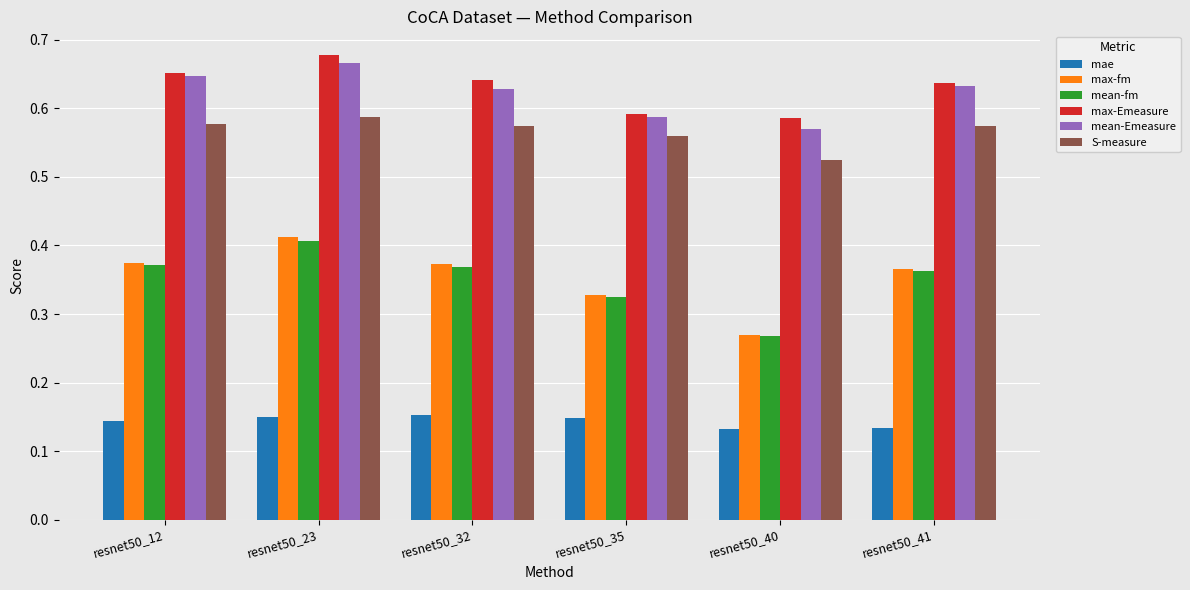

Is it true that max-fm equals 0.1 at resnet50_12?

False